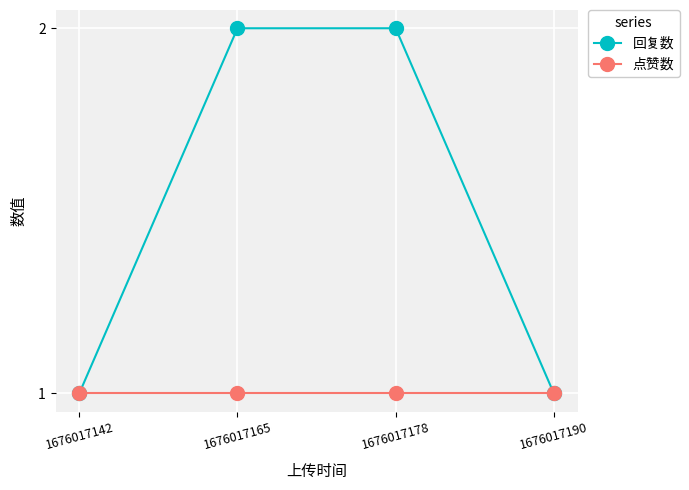

How many lines are shown in the chart?

2